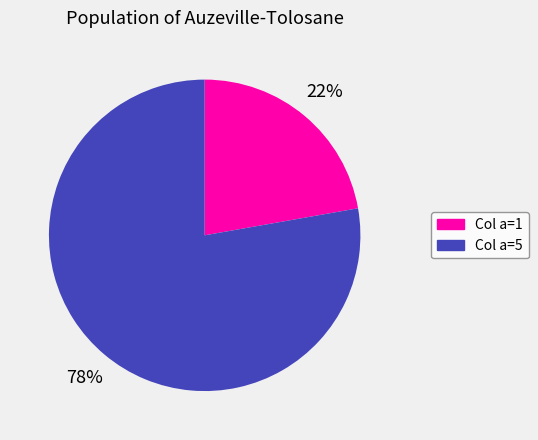

Is there any slice that represents more than half of the pie?

Yes